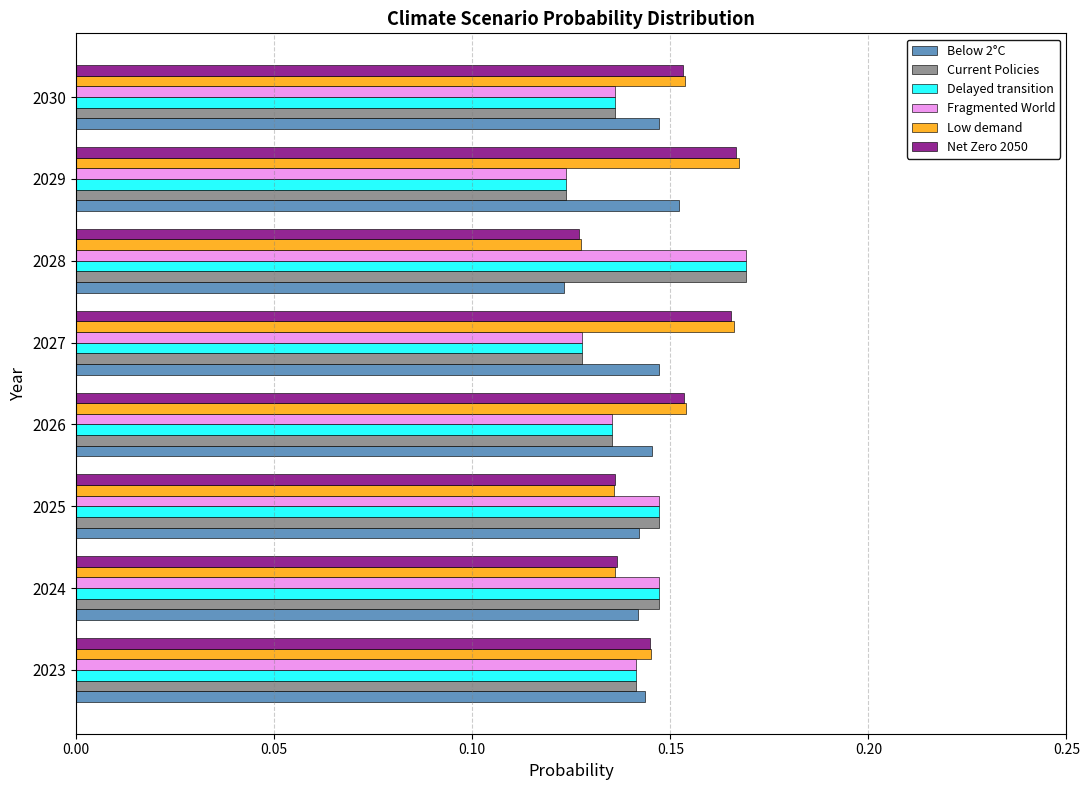

True or false: Low demand has a value of 0.3 at 2030.

False